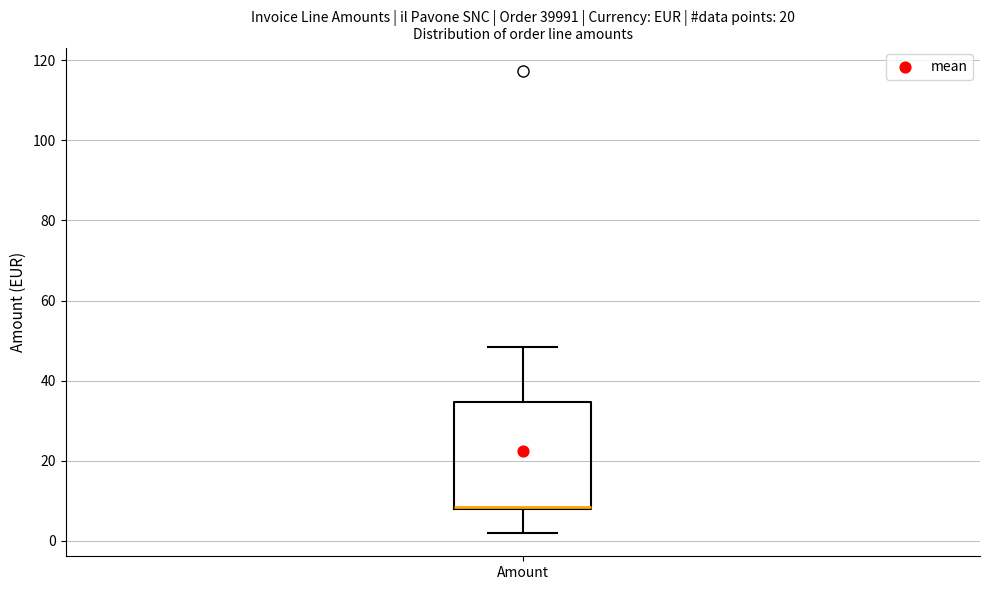

Read this box plot against the y-axis: the position of the median line, the range covered by the box, and the ends of both whiskers. The values are not printed on the chart, so give them approximately, as read against the axis.

median 8 (drawn on the box's lower edge), box 8 to 34, whiskers 2 to 48